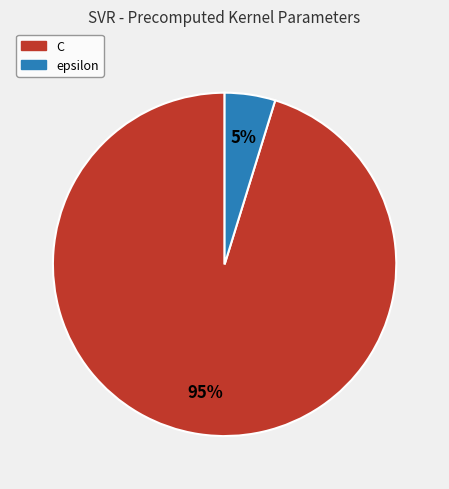

How many slices are in this pie chart?

2